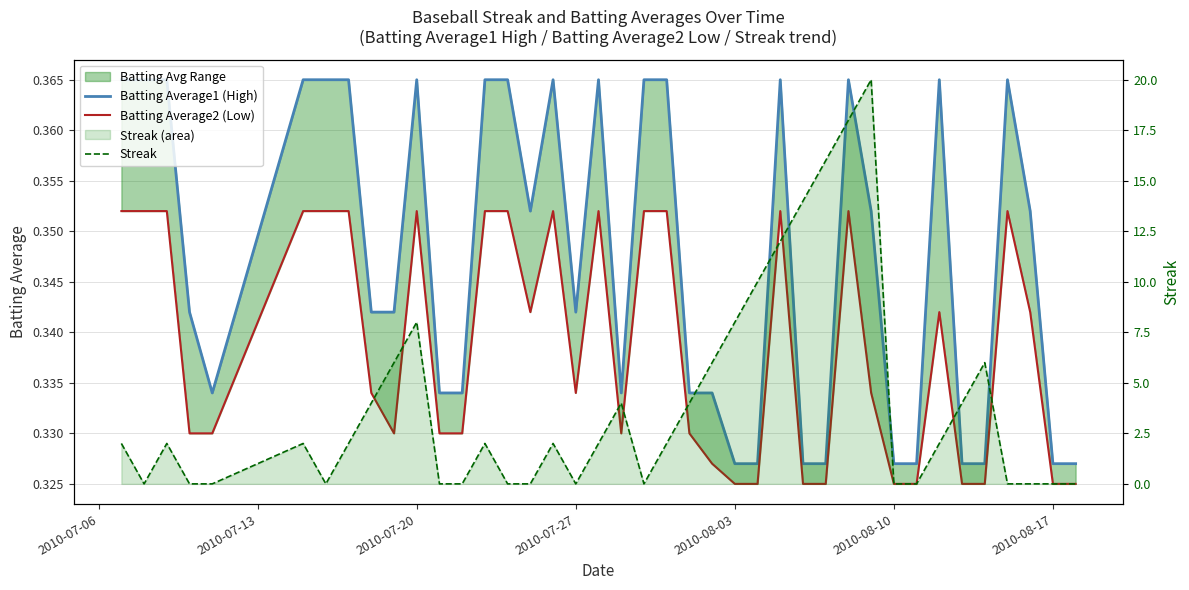

After their last crossing, which series has the higher values: Batting Average1 (High) or Streak?

Batting Average1 (High)